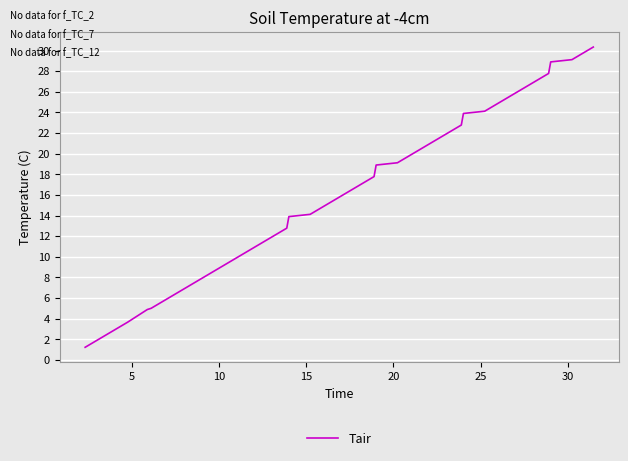

What is the greatest value displayed?

30.3